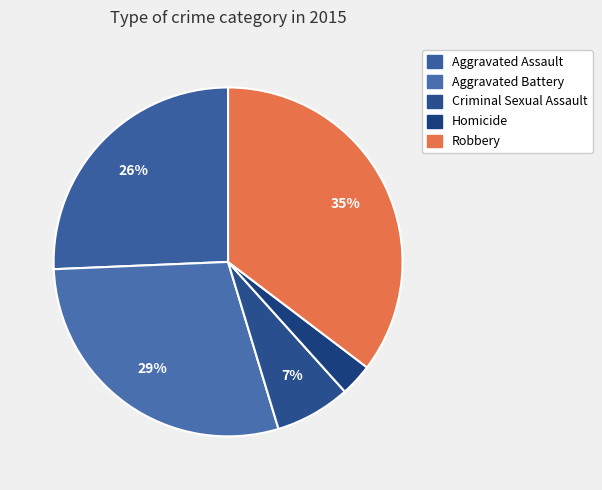

To the nearest percent, what is the difference between the Aggravated Battery and Criminal Sexual Assault slice percentages?

22%